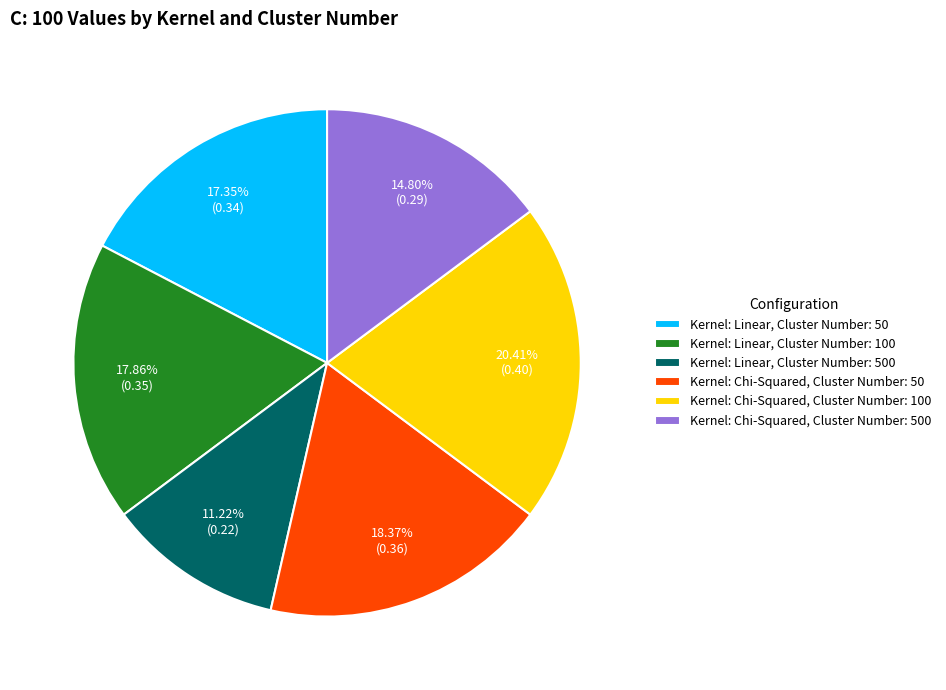

Count the number of slices in the pie.

6